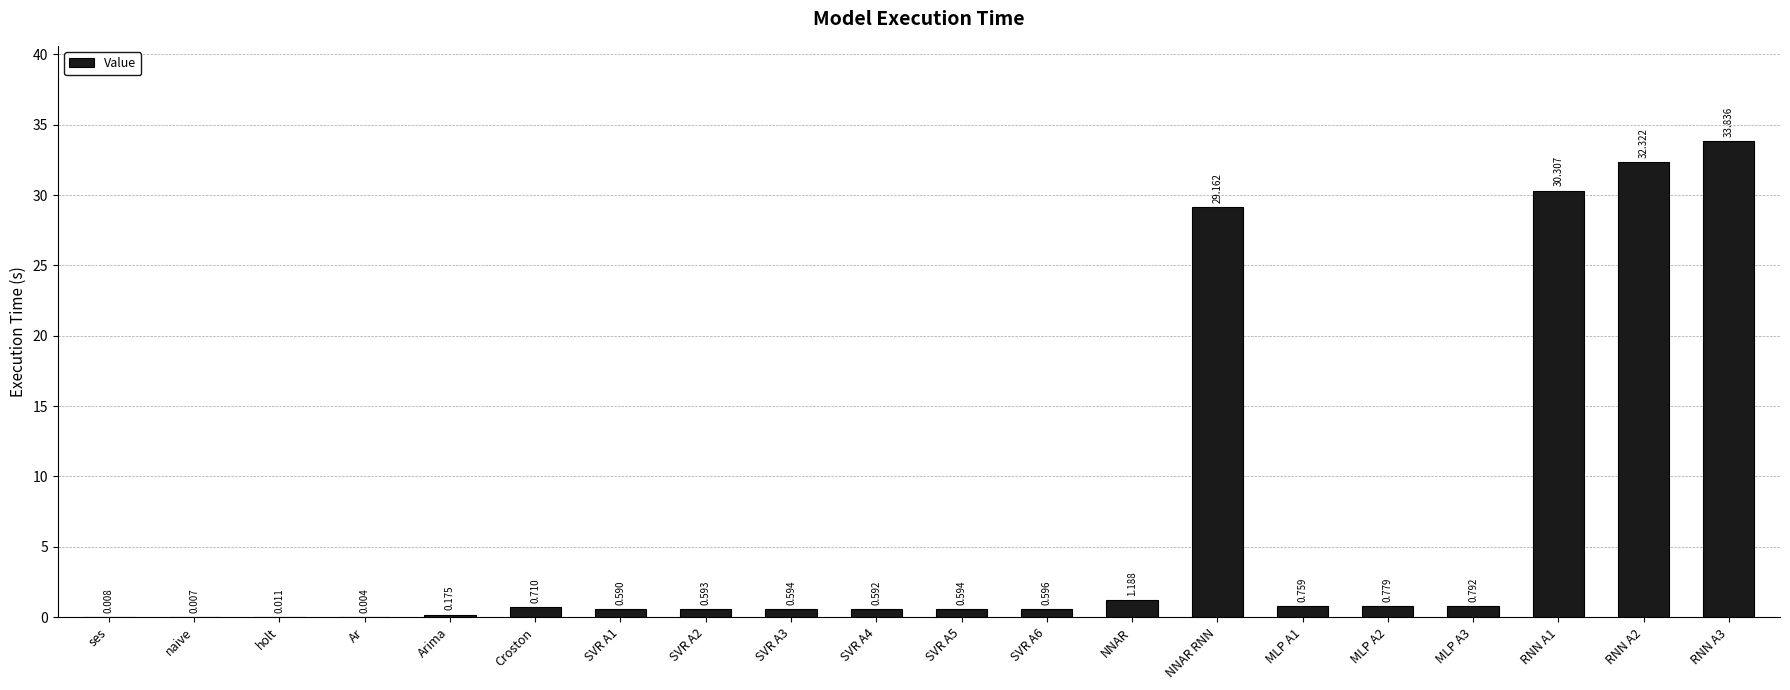

Where is the data nearest to the value 16?

NNAR RNN